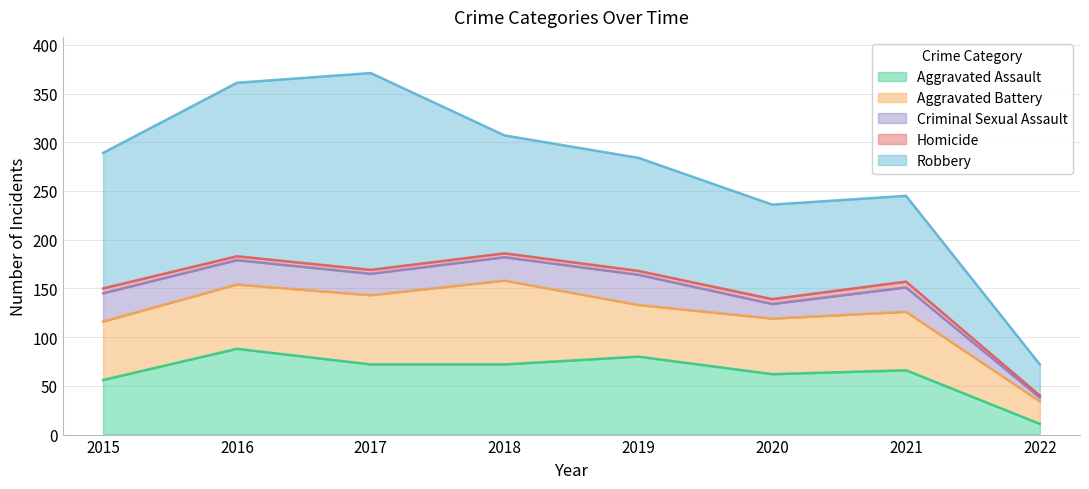

Reading left to right, what are all the values shown in this chart?

Aggravated Assault: 56	88	72	72	80	62	66	11
Aggravated Battery: 60	66	71	86	53	57	60	23
Criminal Sexual Assault: 29	25	22	24	31	15	25	4
Homicide: 5	4	4	4	4	5	6	2
Robbery: 139	178	202	121	116	97	88	32